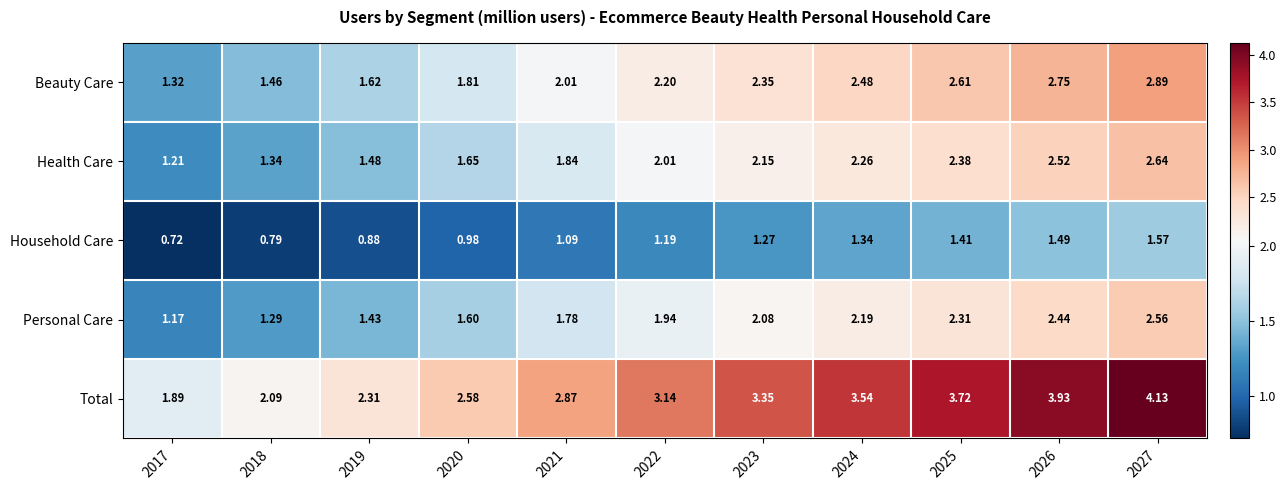

How many values in the Health Care series are below 2?

5